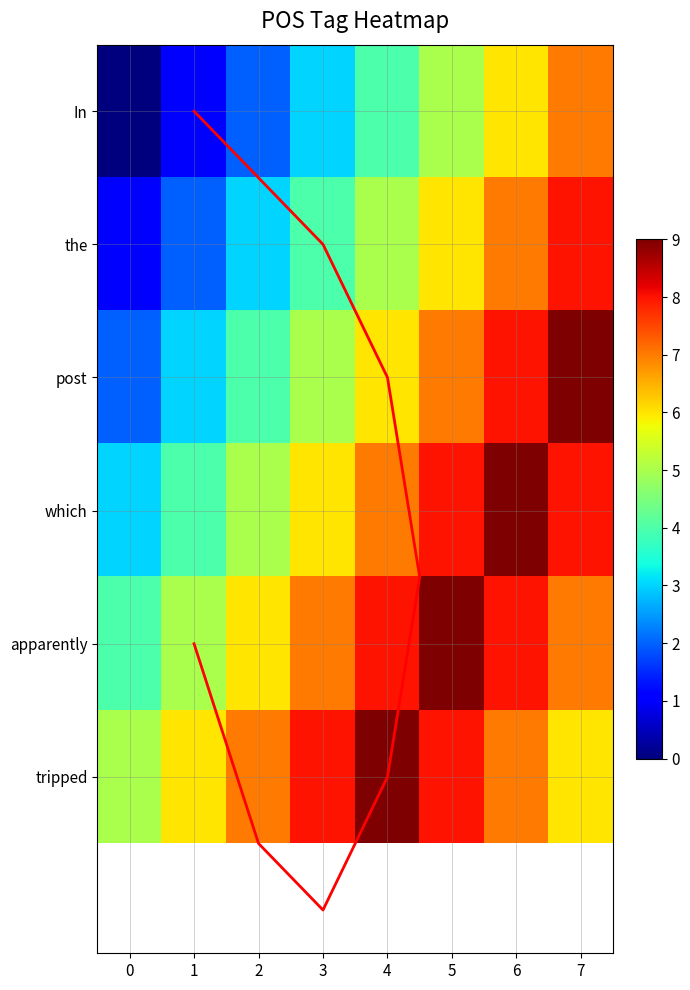

What is the highest value of the which series?

9